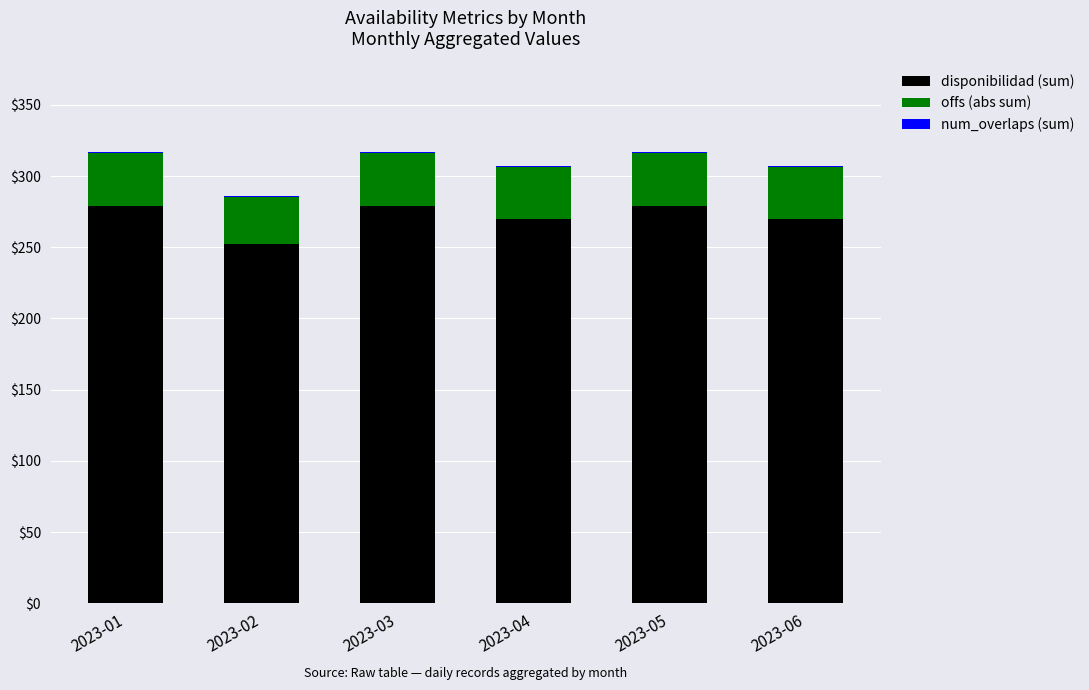

What is the maximum value for disponibilidad (sum)?

279